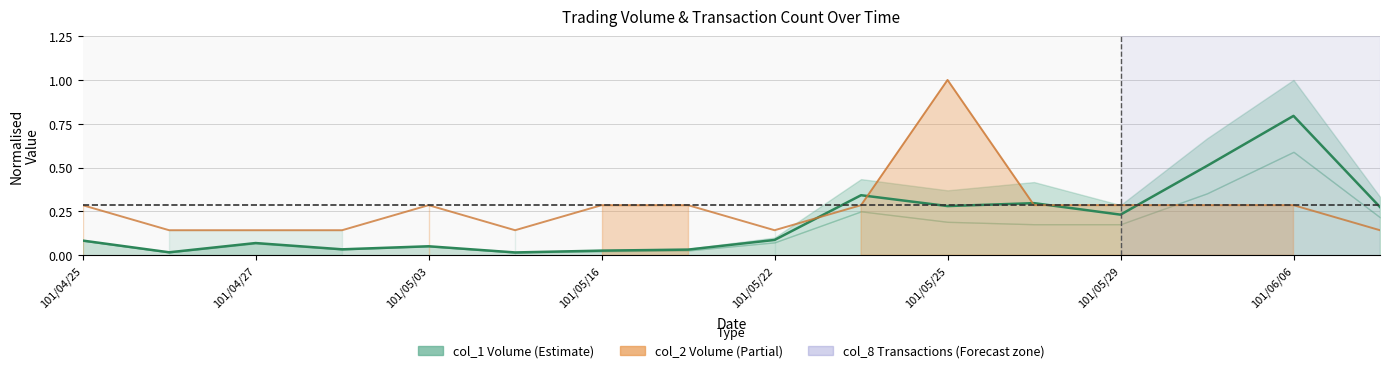

Does the chart have visible grid lines?

Yes